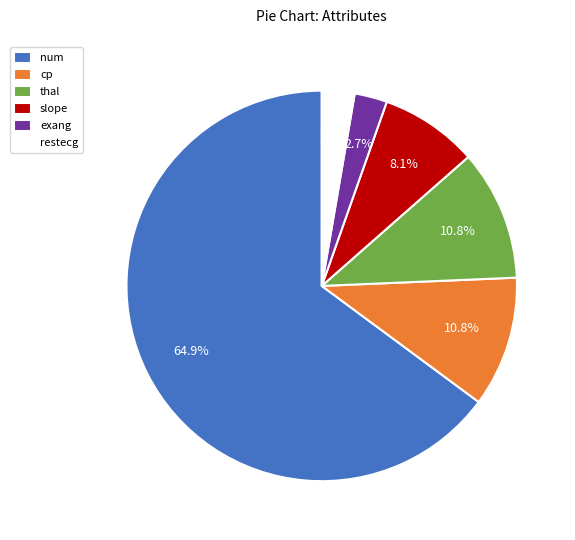

What percentage is NOT represented by exang?

97.3%